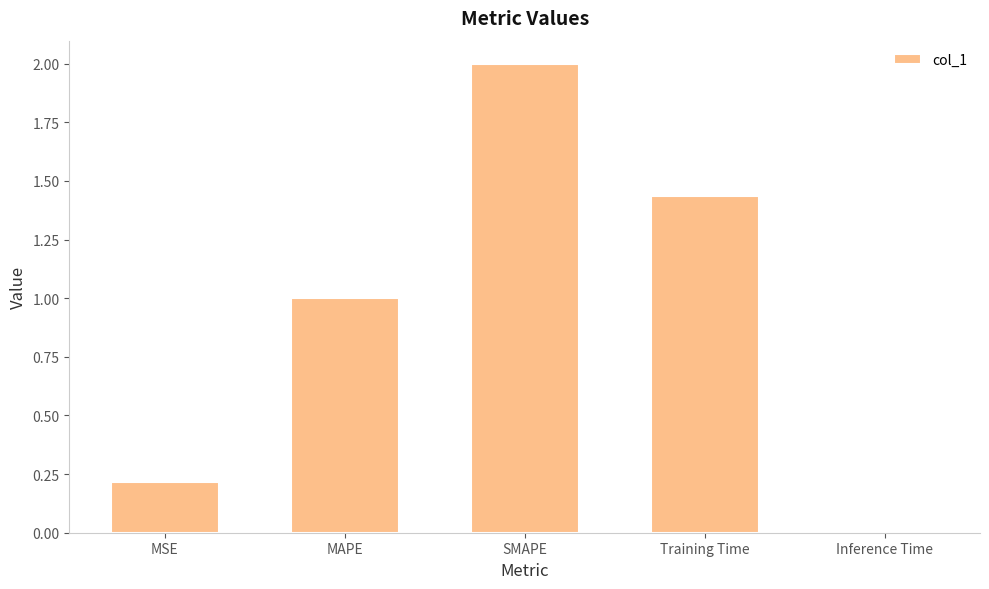

What is the difference between the maximum and minimum values?

2.0